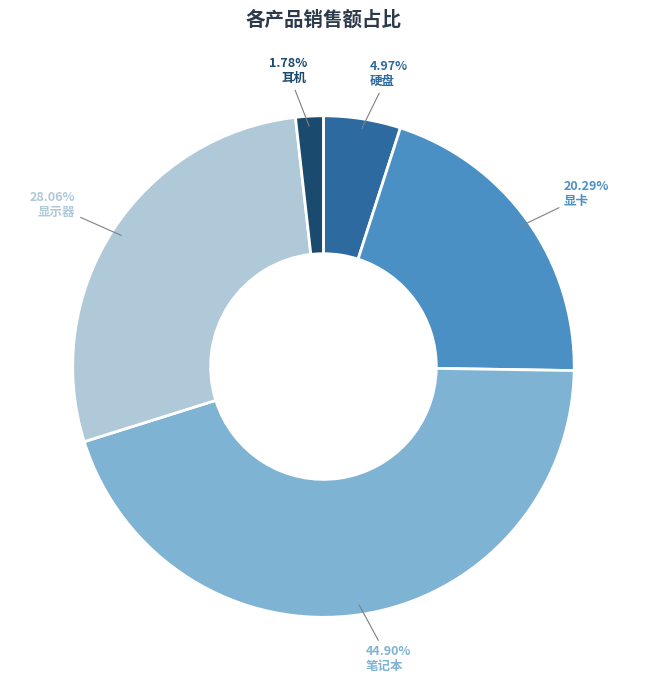

Is the sum of 硬盘 and 显卡 greater than half?

No